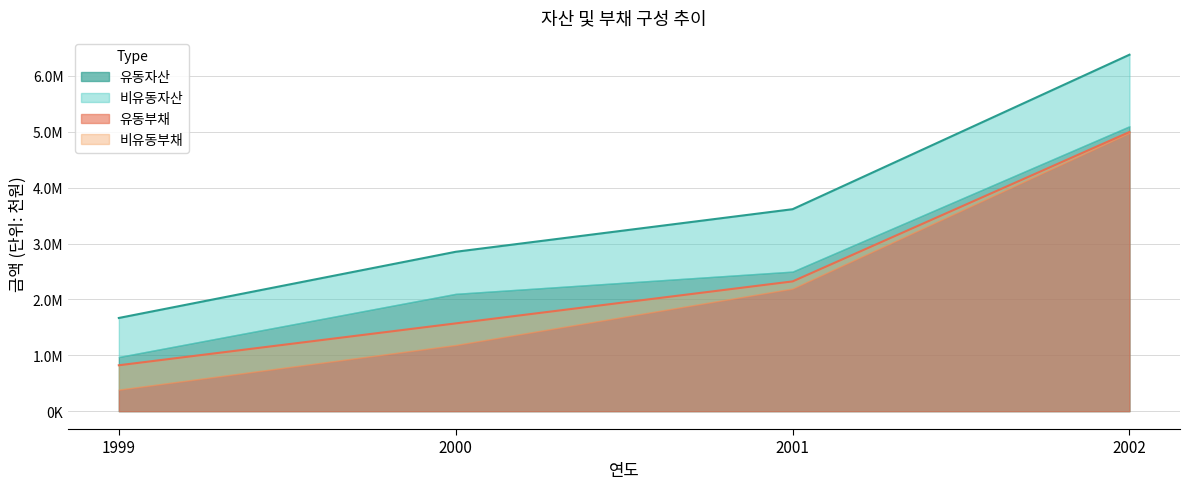

The value of 유동부채 at 2002 is 4995414. True or false?

True